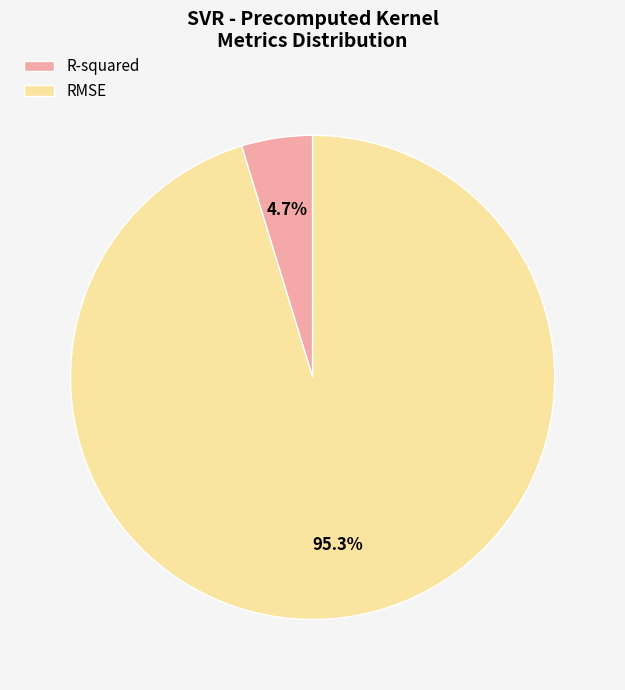

Count the number of slices in the pie.

2